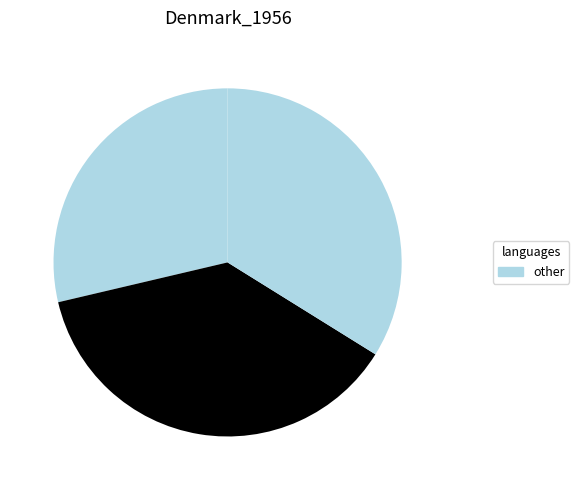

To the nearest percent, what is the difference between the largest and smallest slice percentages?

9%